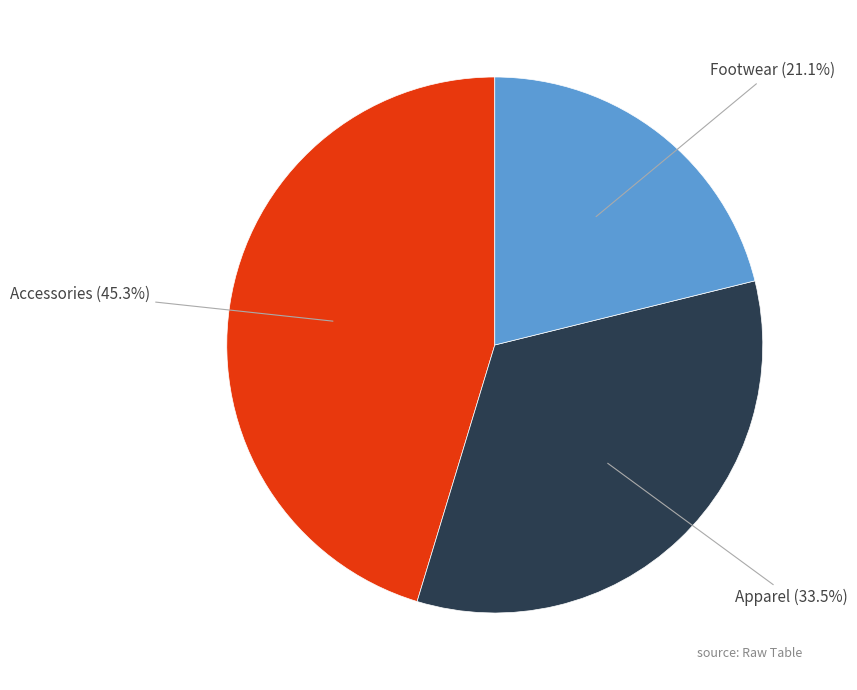

To the nearest percent, what portion does Accessories represent?

45%